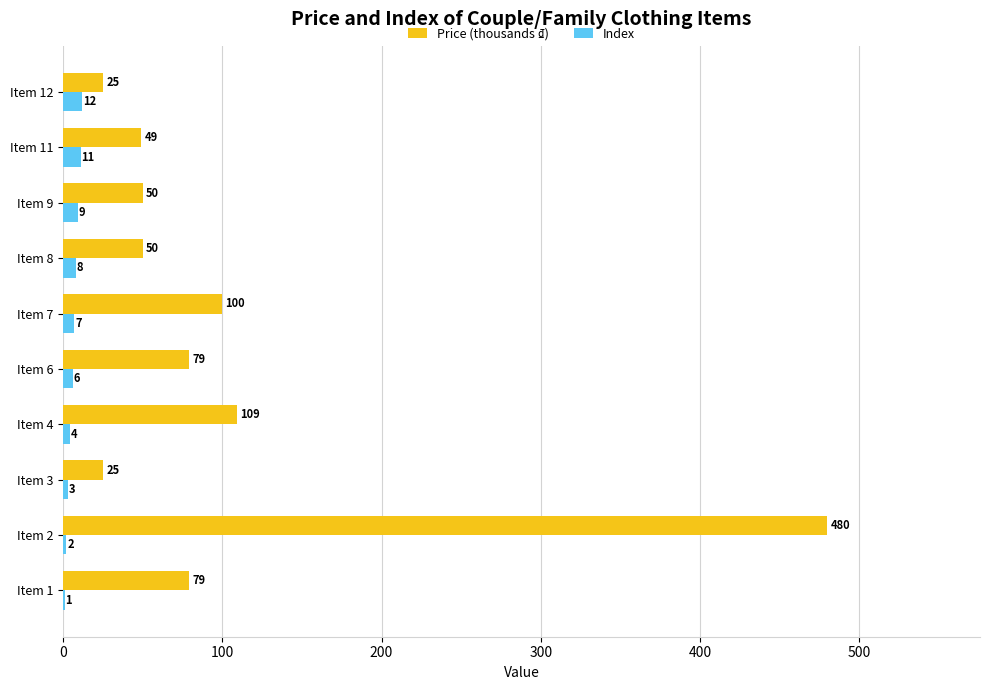

Which series has the largest total across all categories?

Price (thousands ₫)